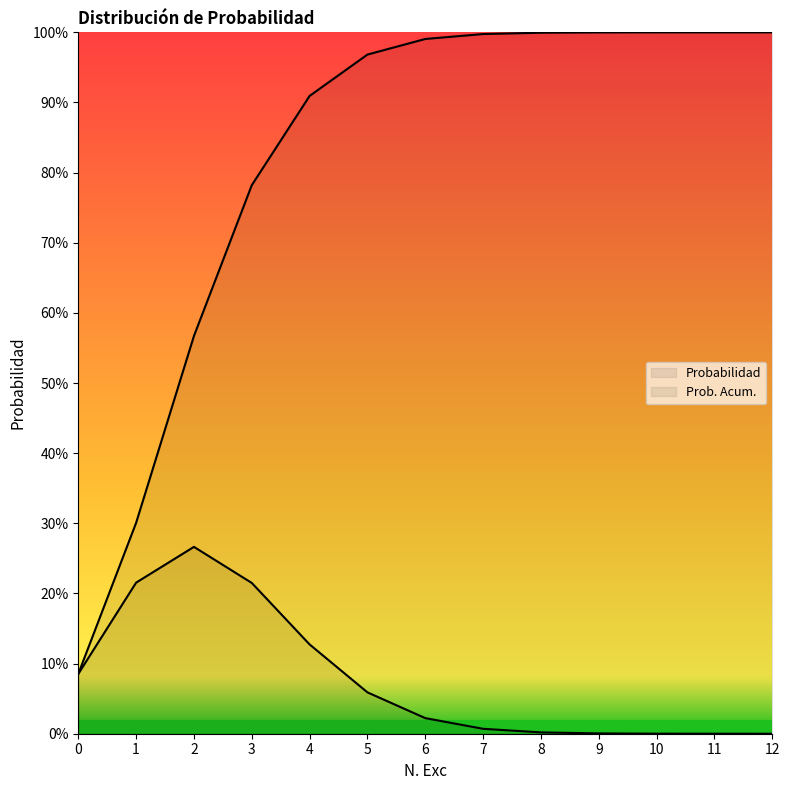

Which series has the largest total across all categories?

Prob. Acum.